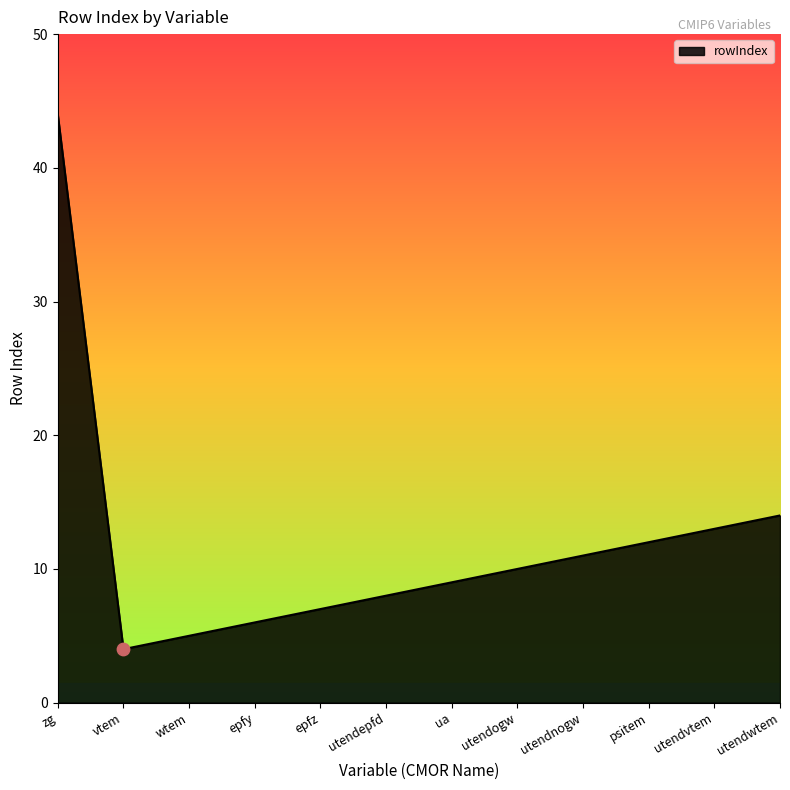

What is the change in value from utendepfd to psitem?

+4